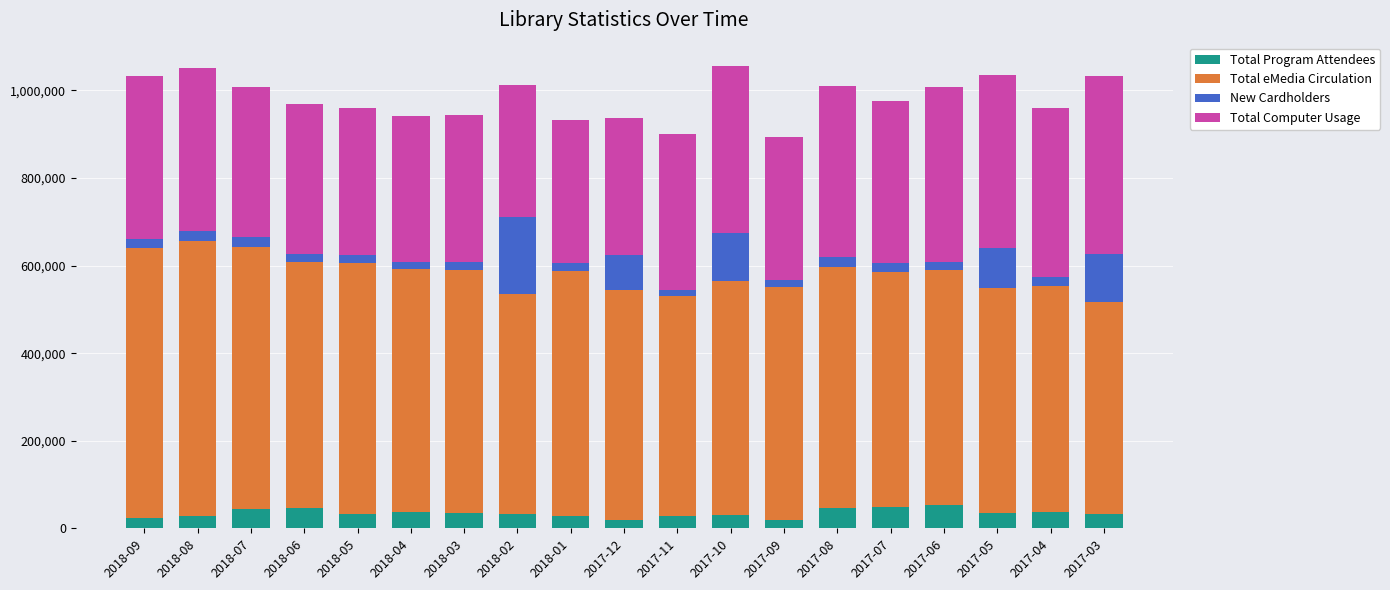

What is the total value across all series at 2018-08?

1051567